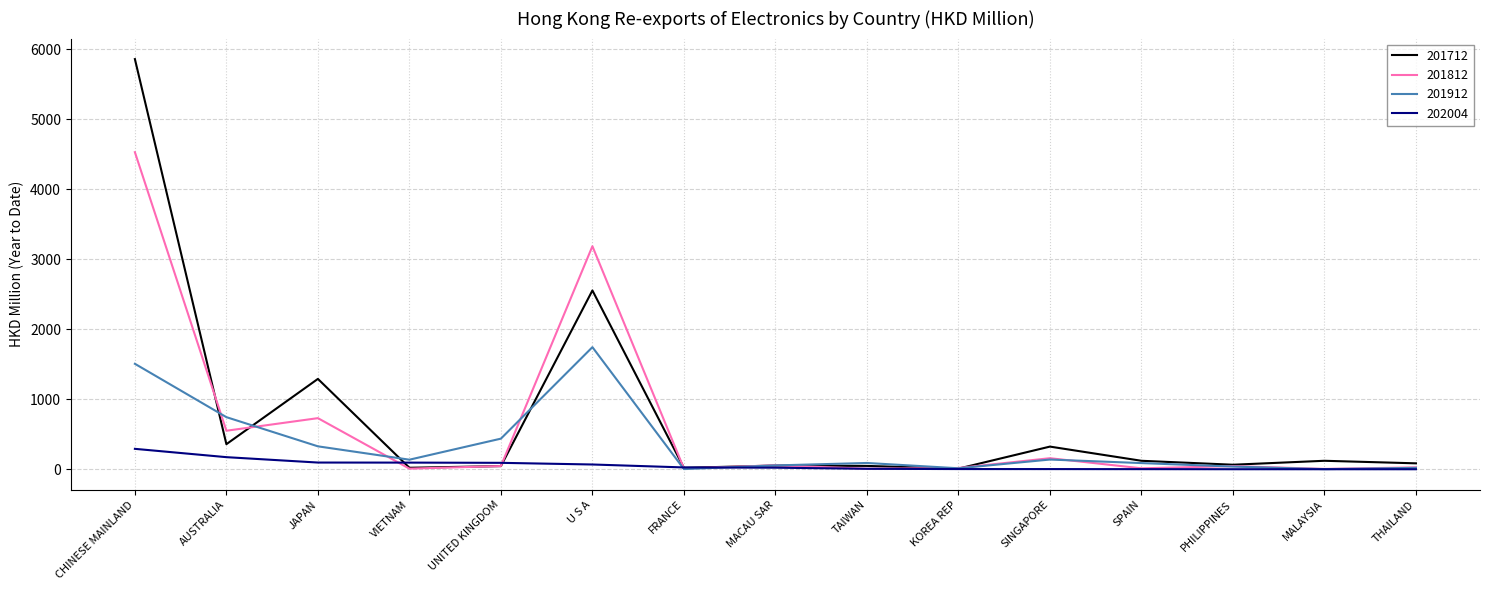

What are all the series names shown in the legend?

201712, 201812, 201912, 202004